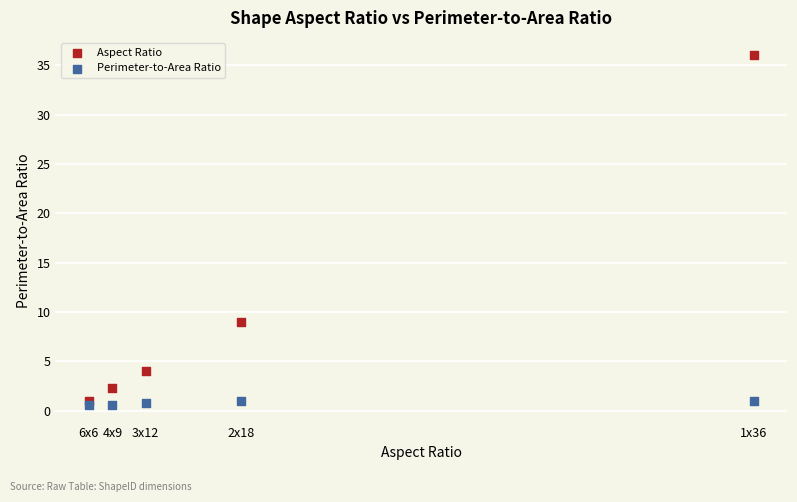

Across all series, what Y value is closest to 18?

9.0